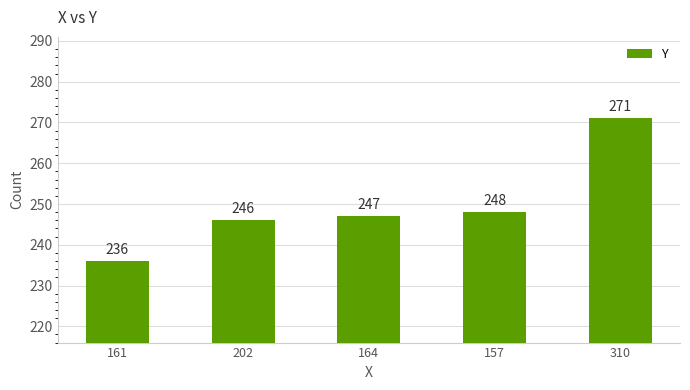

Is it true that the value at 310 is 103?

False